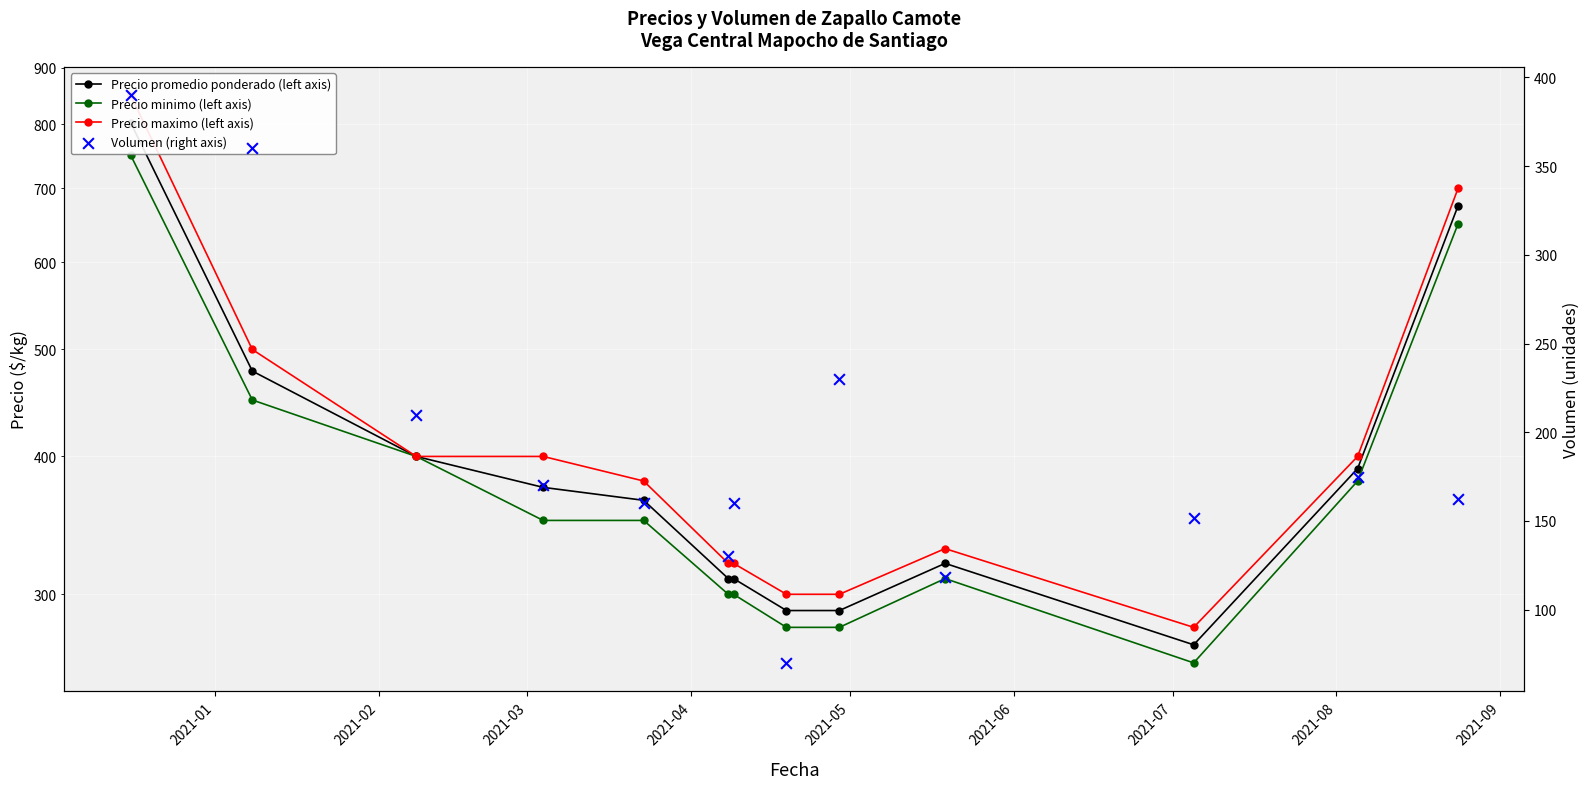

Is the value of Precio maximo (left axis) at 2021-05 greater than the value of Precio minimo (left axis) at 2021-06?

Yes